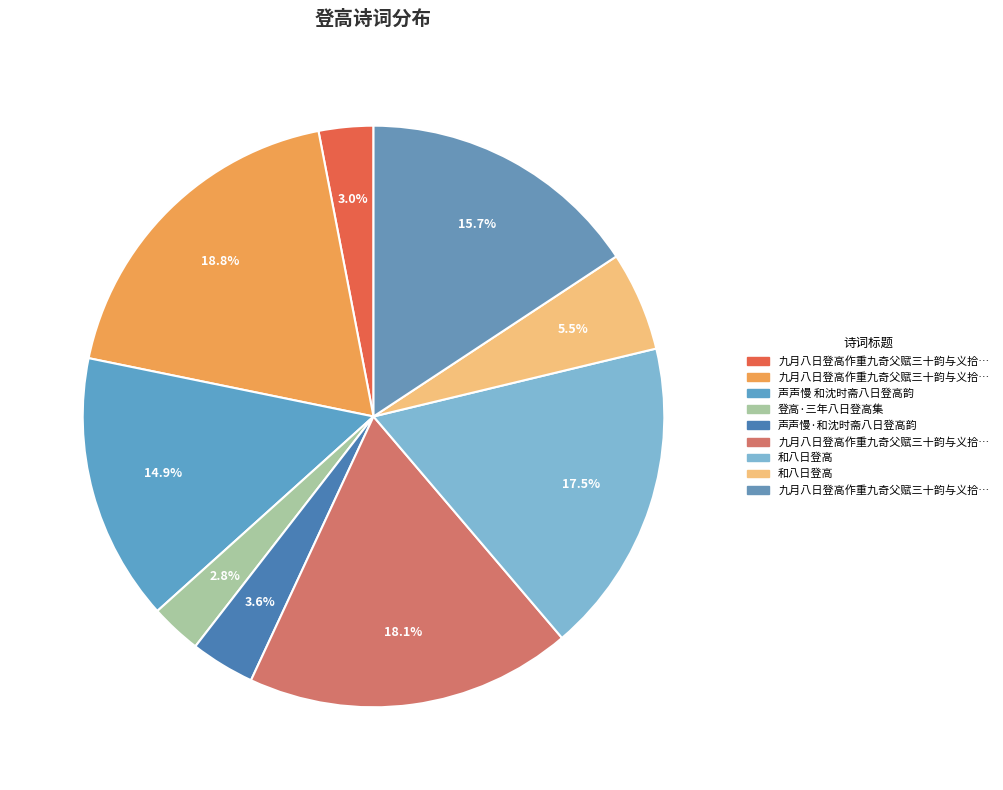

What is the largest slice in the pie chart?

九月八日登高作重九奇父赋三十韵与义拾馀意亦赋十二韵